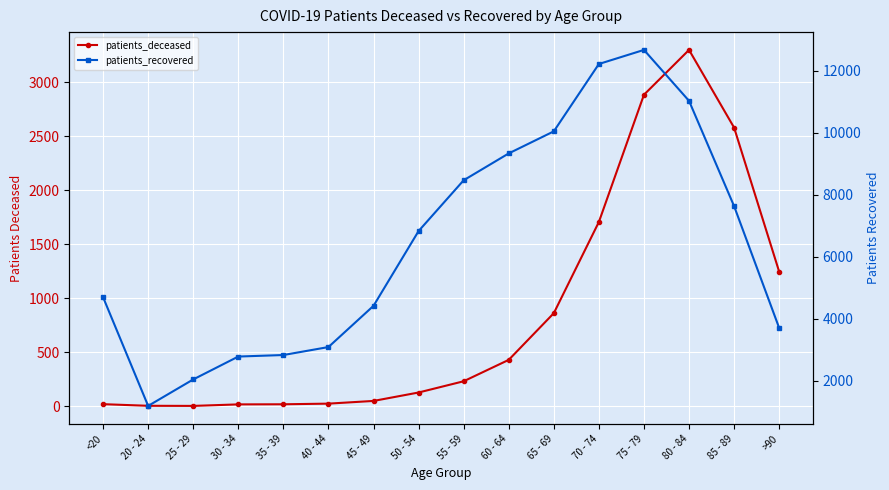

How many interior local peaks does the patients_recovered series have?

1